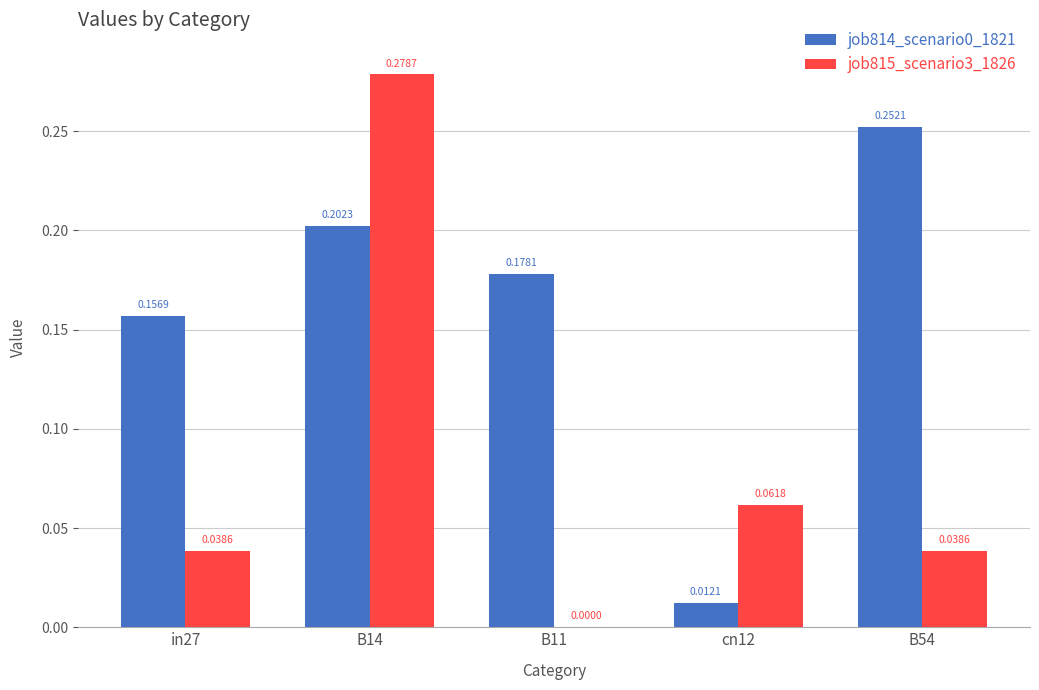

What is the sum of all job814_scenario0_1821 values?

0.8